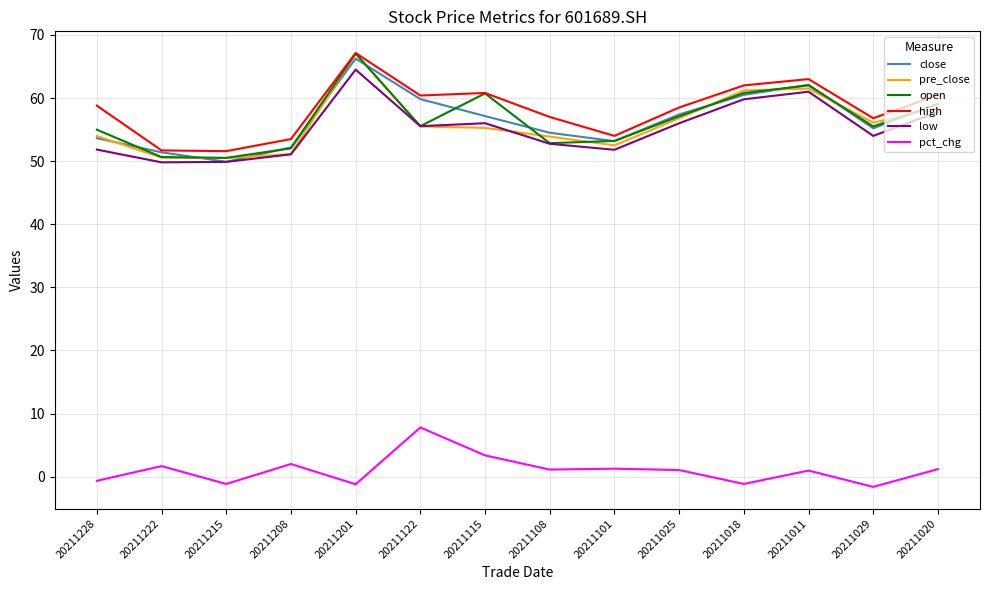

Between 20211108 and 20211020, which series saw the biggest shift?

open